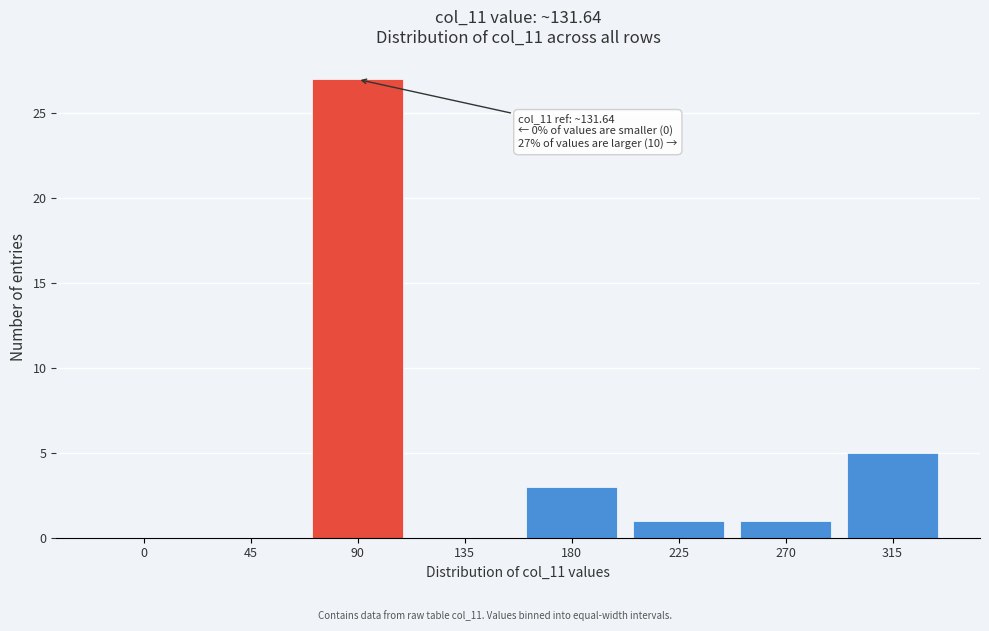

Reading left to right, extract all data points from this chart.

0=0	45=0	90=27	135=0	180=3	225=1	270=1	315=5